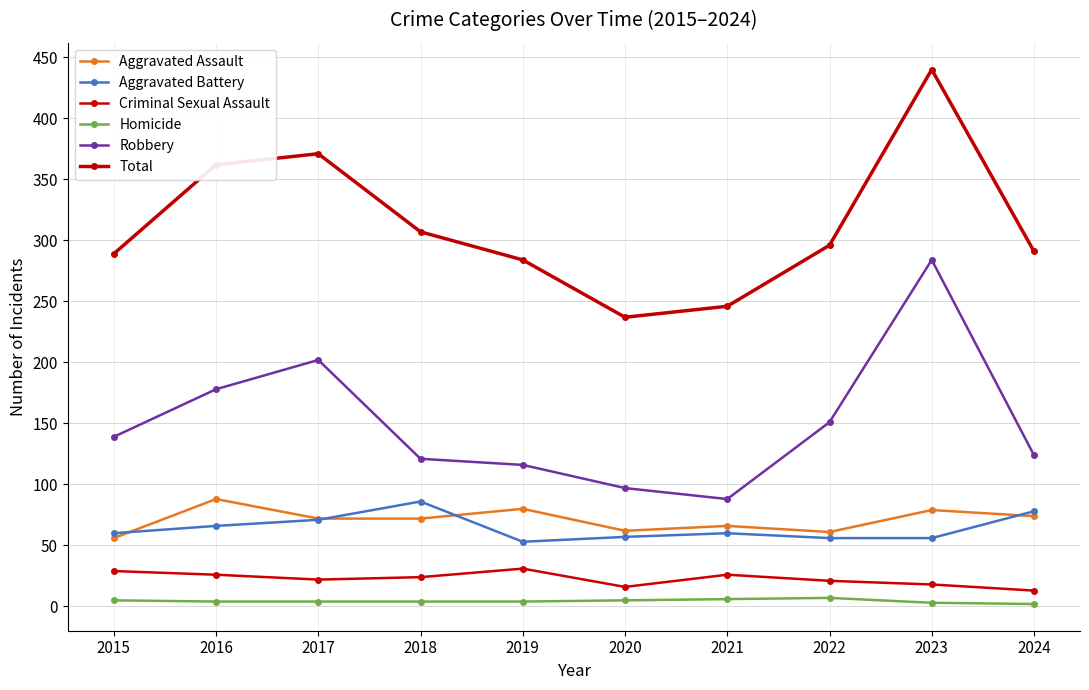

At which label does Aggravated Assault reach its minimum?

2015